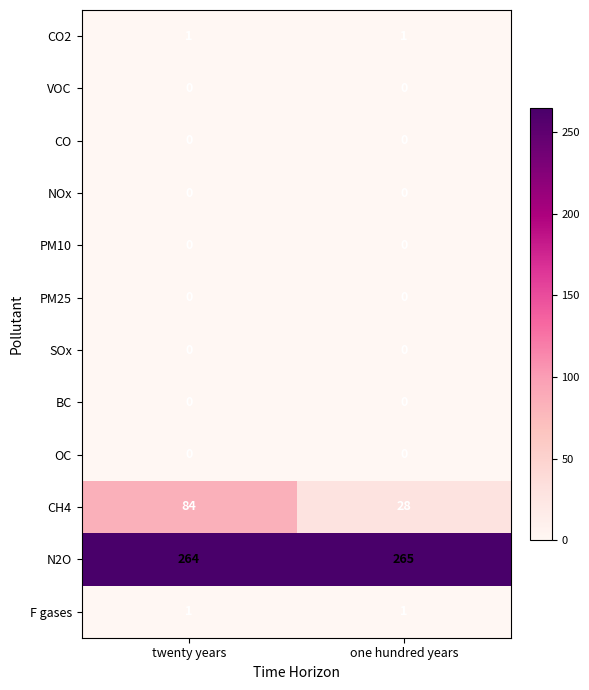

Which category has the highest value across all series?

one hundred years